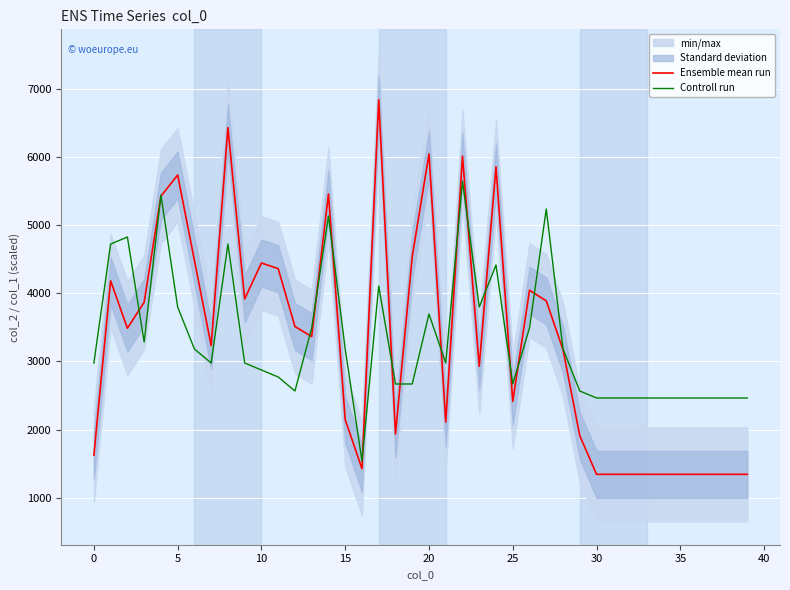

What is the difference between the maximum and minimum values in the Ensemble mean run series?

5493.0